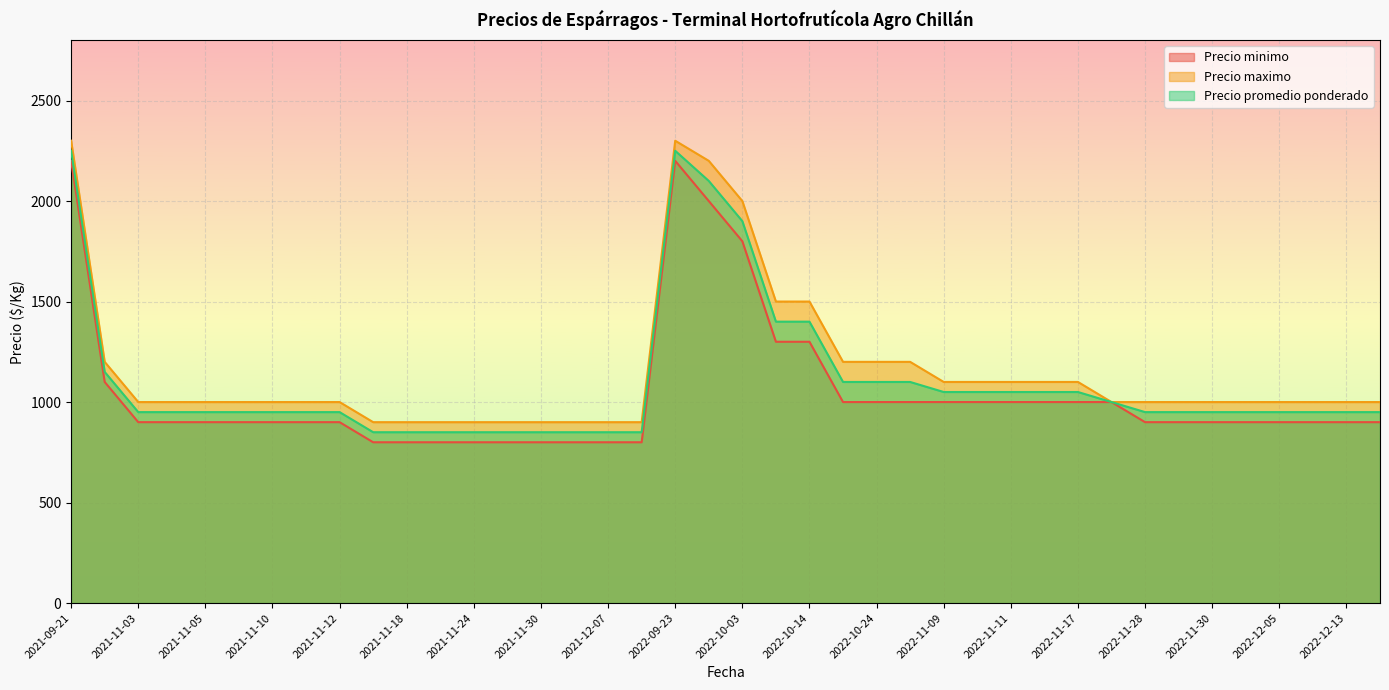

Reading left to right, what are all the values shown in this chart?

Precio minimo: 2022-10-14=1300	2021-11-25=800	2021-11-24=800	2022-10-26=1000	2022-12-07=900	2021-12-23=800	2022-12-05=900	2021-11-23=800	2022-12-15=900	2021-12-07=800	2022-11-09=1000	2022-10-24=1000	2022-10-11=1300	2021-11-10=900	2021-11-05=900	2022-11-11=1000	2022-10-21=1000	2021-11-04=900	2022-09-23=2200	2021-11-30=800	2021-11-17=800	2022-11-10=1000	2022-10-03=1800	2022-11-15=1000	2022-11-24=1000	2021-11-12=900	2021-11-18=800	2022-12-02=900	2021-11-03=900	2021-10-07=1100	2021-11-08=900	2022-11-28=900	2022-11-29=900	2022-12-13=900	2021-09-21=2200	2021-12-02=800	2021-11-11=900	2022-09-27=2000	2022-11-17=1000	2022-11-30=900
Precio maximo: 2022-10-14=1500	2021-11-25=900	2021-11-24=900	2022-10-26=1200	2022-12-07=1000	2021-12-23=900	2022-12-05=1000	2021-11-23=900	2022-12-15=1000	2021-12-07=900	2022-11-09=1100	2022-10-24=1200	2022-10-11=1500	2021-11-10=1000	2021-11-05=1000	2022-11-11=1100	2022-10-21=1200	2021-11-04=1000	2022-09-23=2300	2021-11-30=900	2021-11-17=900	2022-11-10=1100	2022-10-03=2000	2022-11-15=1100	2022-11-24=1000	2021-11-12=1000	2021-11-18=900	2022-12-02=1000	2021-11-03=1000	2021-10-07=1200	2021-11-08=1000	2022-11-28=1000	2022-11-29=1000	2022-12-13=1000	2021-09-21=2300	2021-12-02=900	2021-11-11=1000	2022-09-27=2200	2022-11-17=1100	2022-11-30=1000
Precio promedio ponderado: 2022-10-14=1400	2021-11-25=850	2021-11-24=850	2022-10-26=1100	2022-12-07=950	2021-12-23=850	2022-12-05=950	2021-11-23=850	2022-12-15=950	2021-12-07=850	2022-11-09=1050	2022-10-24=1100	2022-10-11=1400	2021-11-10=950	2021-11-05=950	2022-11-11=1050	2022-10-21=1100	2021-11-04=950	2022-09-23=2250	2021-11-30=850	2021-11-17=850	2022-11-10=1050	2022-10-03=1900	2022-11-15=1050	2022-11-24=1000	2021-11-12=950	2021-11-18=850	2022-12-02=950	2021-11-03=950	2021-10-07=1150	2021-11-08=950	2022-11-28=950	2022-11-29=950	2022-12-13=950	2021-09-21=2250	2021-12-02=850	2021-11-11=950	2022-09-27=2100	2022-11-17=1050	2022-11-30=950